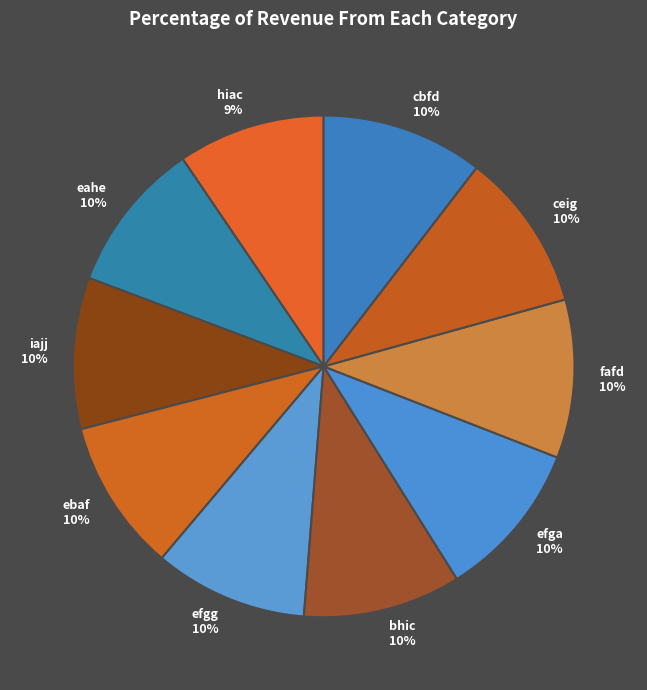

To the nearest percent, what percentage of the pie is bhic?

10%